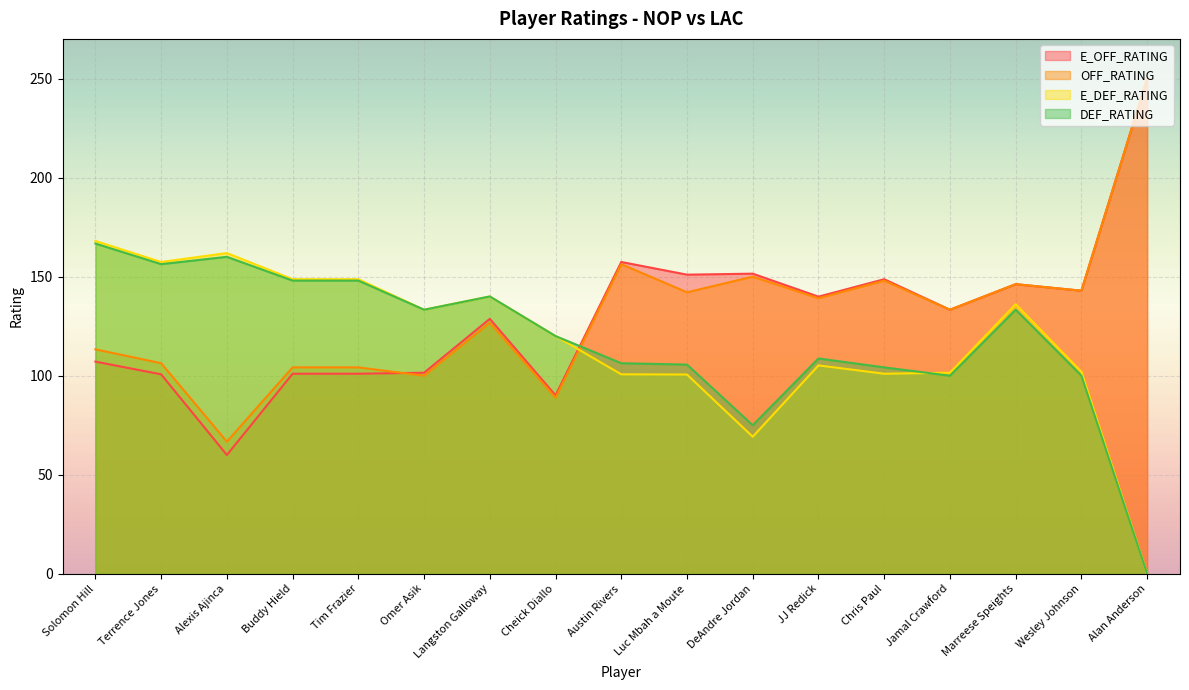

Rank the series by their maximum value, from highest to lowest.

E_OFF_RATING, OFF_RATING, E_DEF_RATING, DEF_RATING